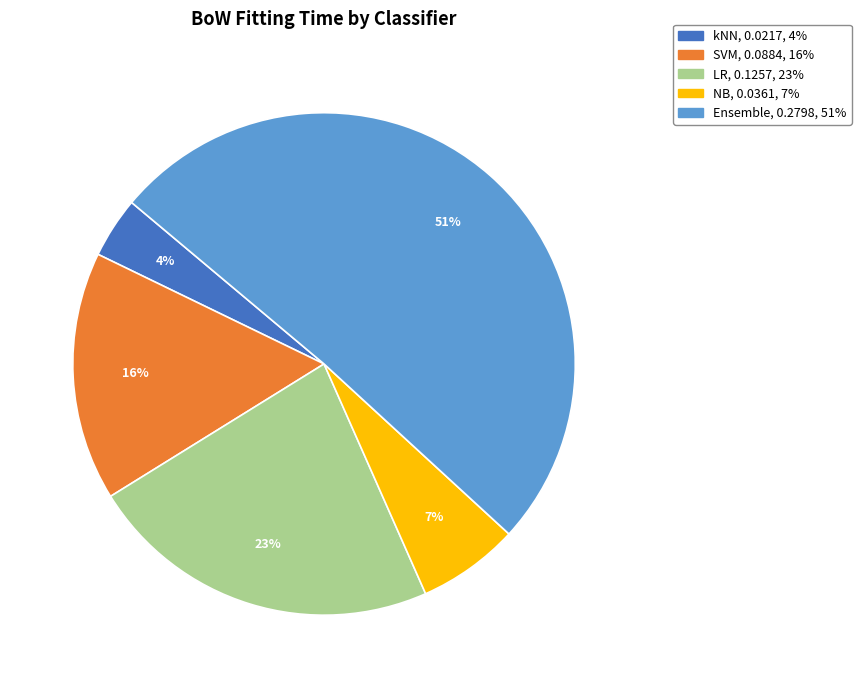

Which has a higher value, Ensemble or NB?

Ensemble